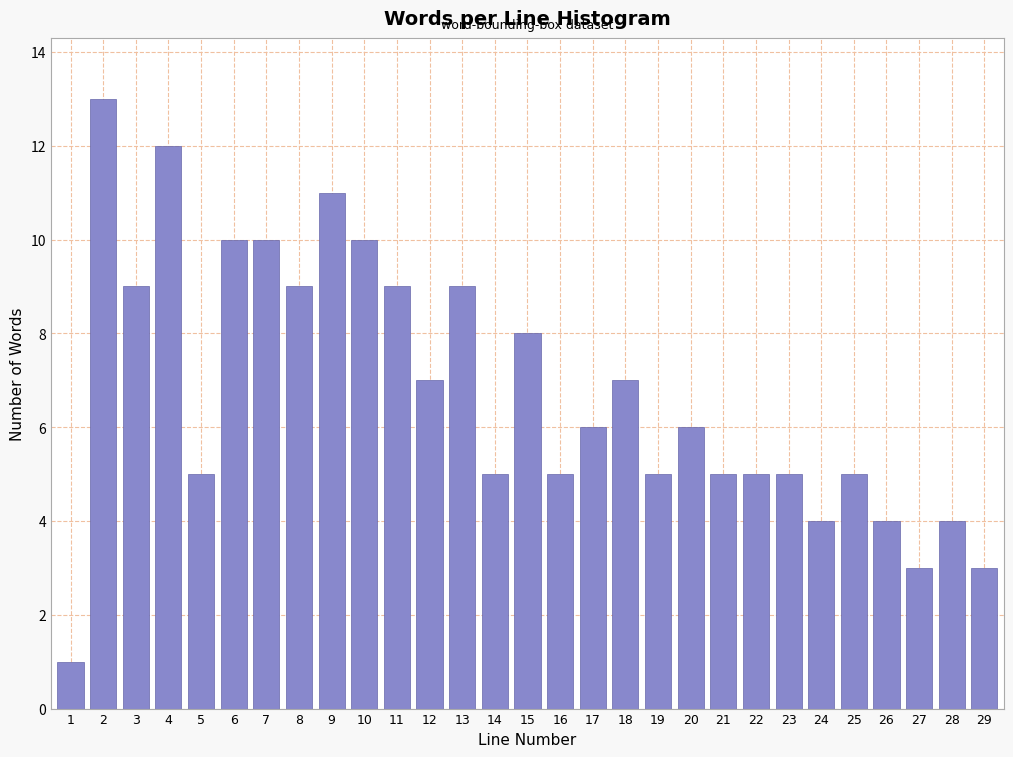

Reading left to right, what are all the values shown in this chart?

1=1	2=13	3=9	4=12	5=5	6=10	7=10	8=9	9=11	10=10	11=9	12=7	13=9	14=5	15=8	16=5	17=6	18=7	19=5	20=6	21=5	22=5	23=5	24=4	25=5	26=4	27=3	28=4	29=3